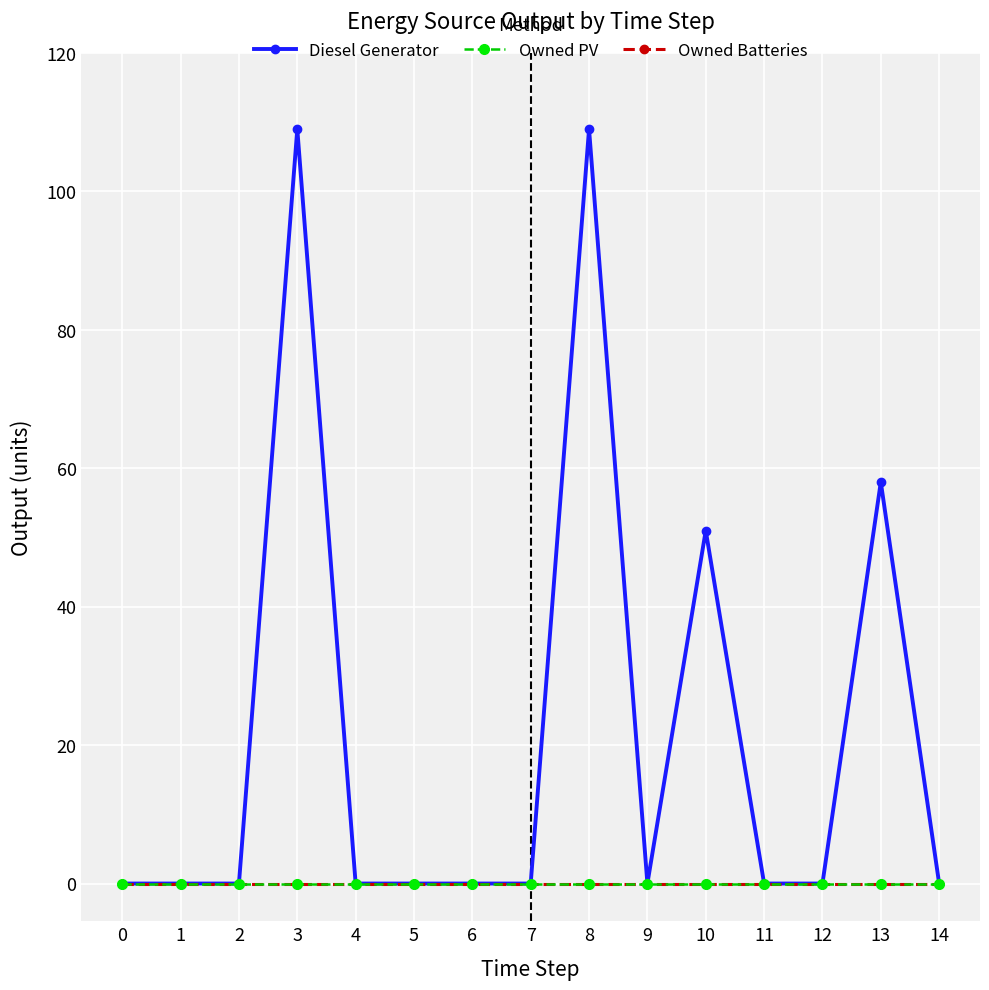

Does the chart have visible grid lines?

Yes